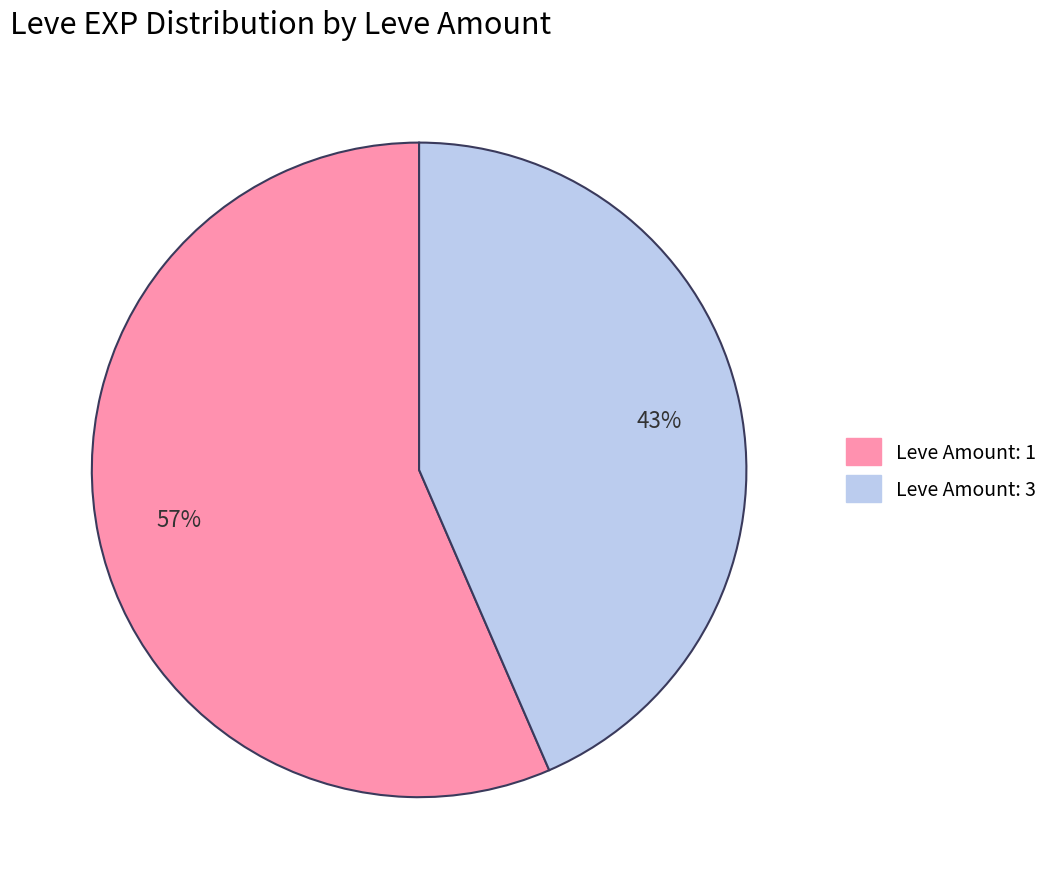

Is there a majority slice in this chart?

Yes